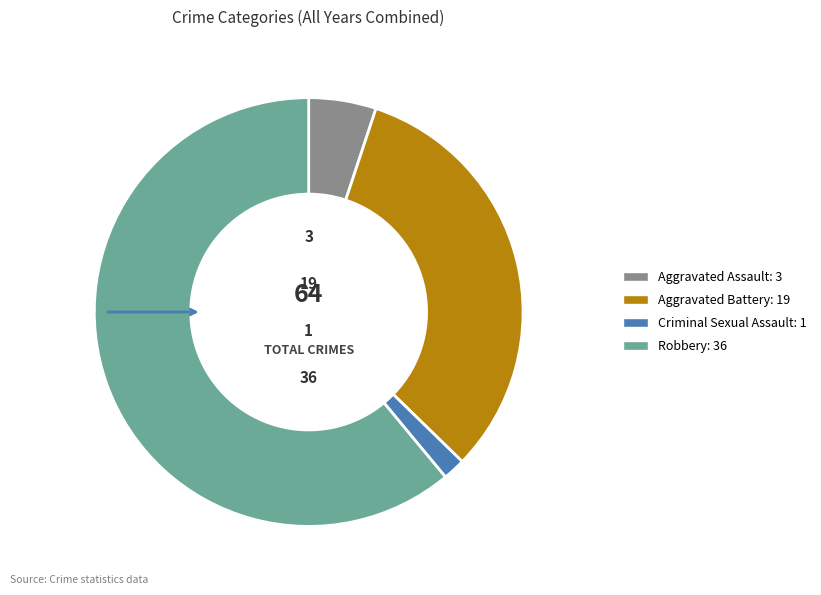

Do Aggravated Battery: 19 and Criminal Sexual Assault: 1 together represent more than half of the pie?

No